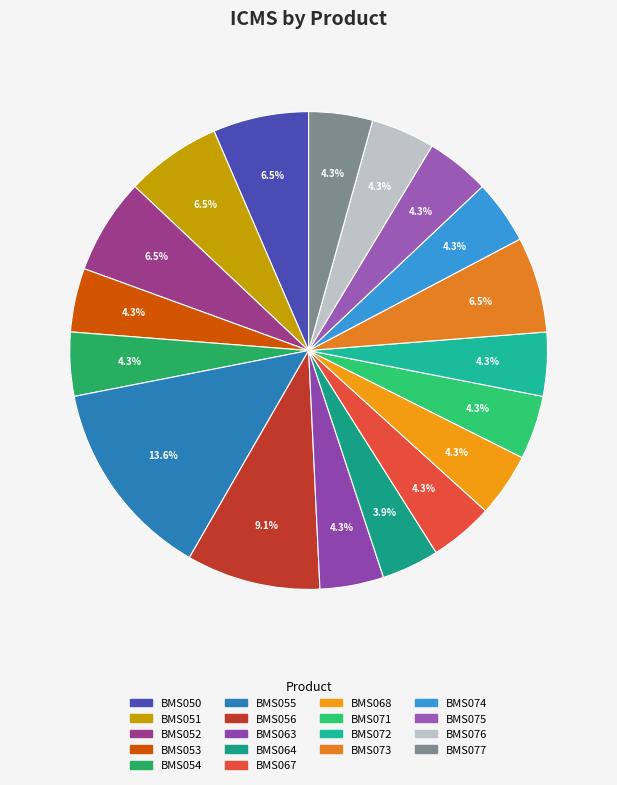

Combined, do BMS063 and BMS050 account for over 50%?

No